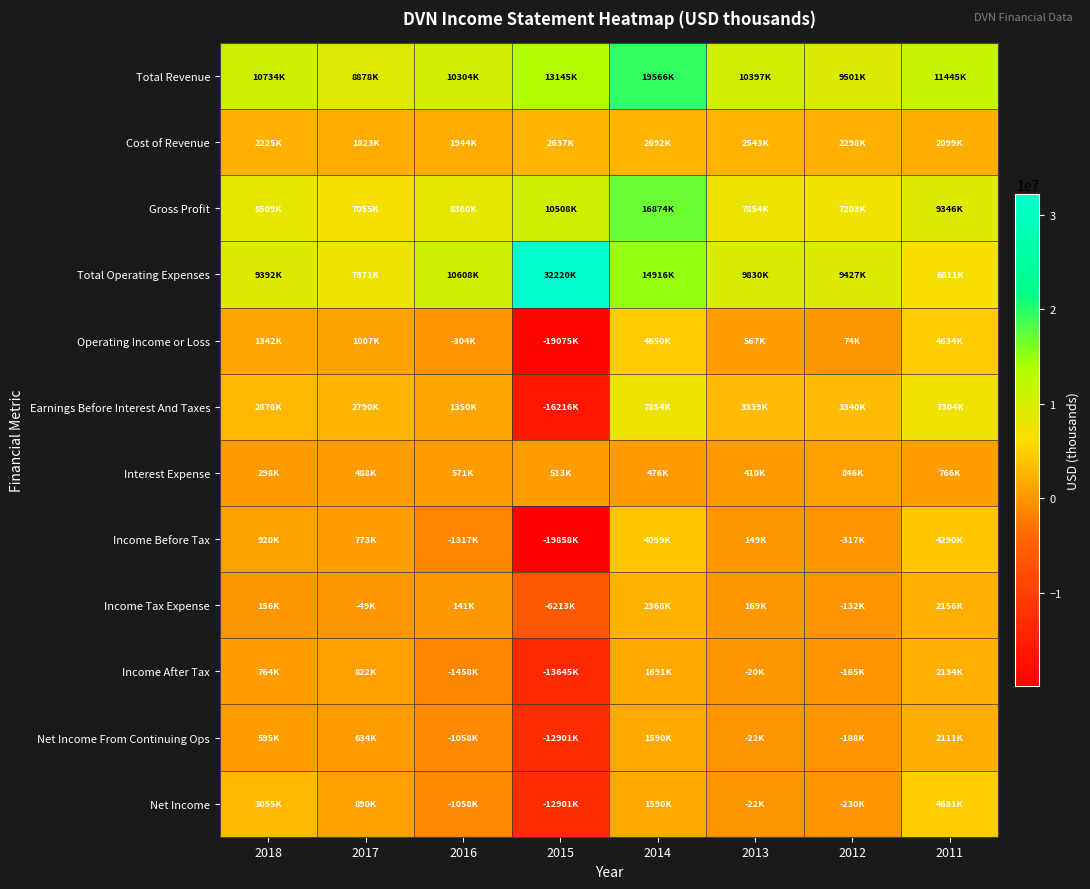

Which series has the widest spread of values?

Total Operating Expenses